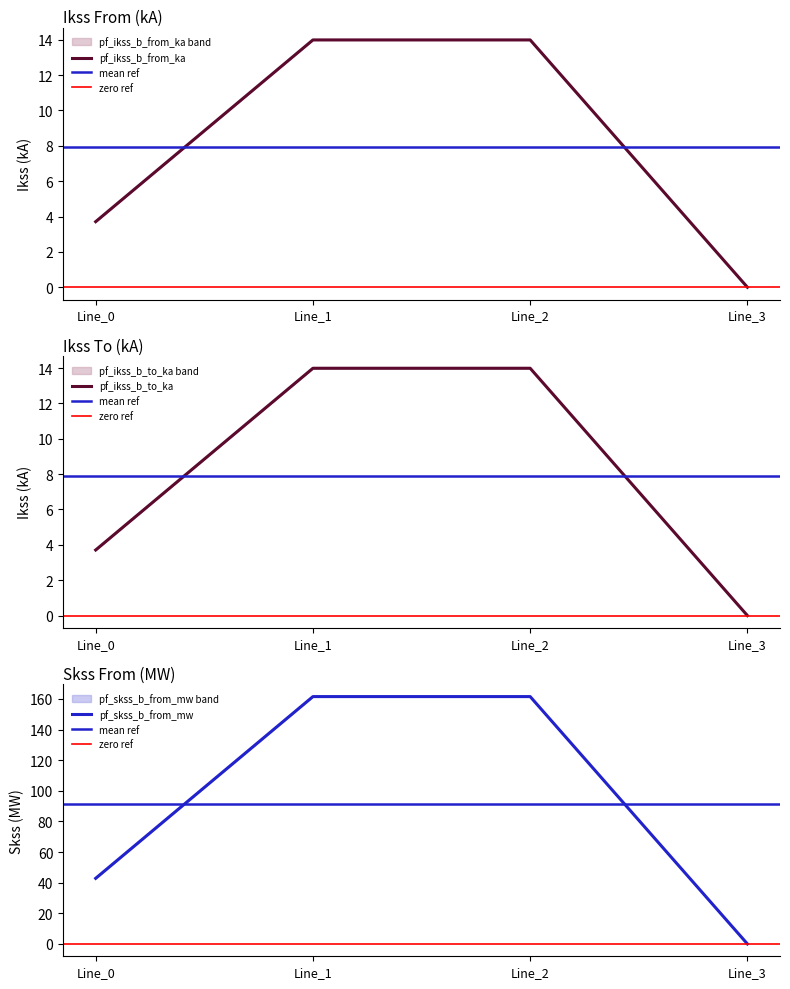

How many values in pf_ikss_c_from_ka are above zero?

3